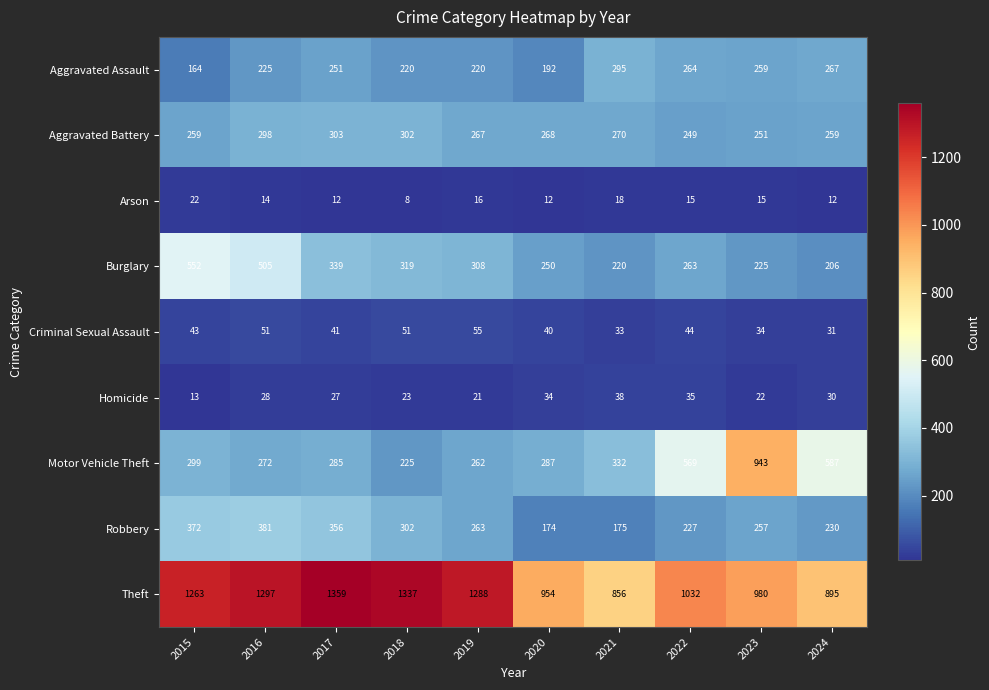

The Burglary series shows 225 at 2023. True or false?

True